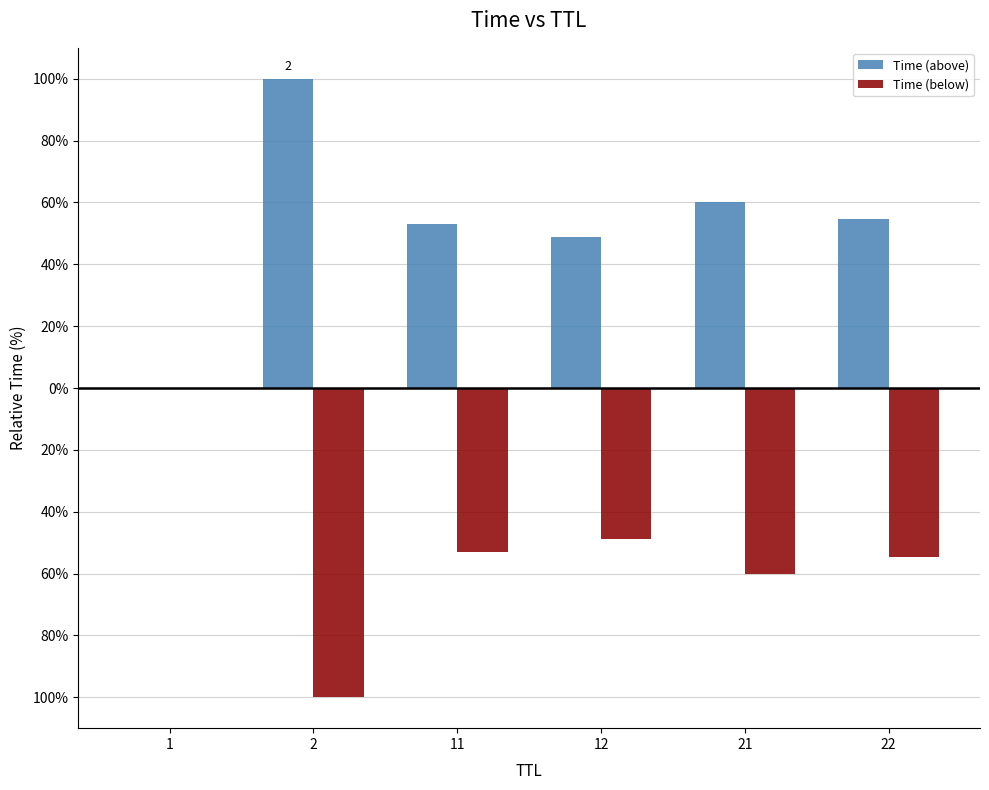

The value of Time (below) at 22 is -54.8. True or false?

True